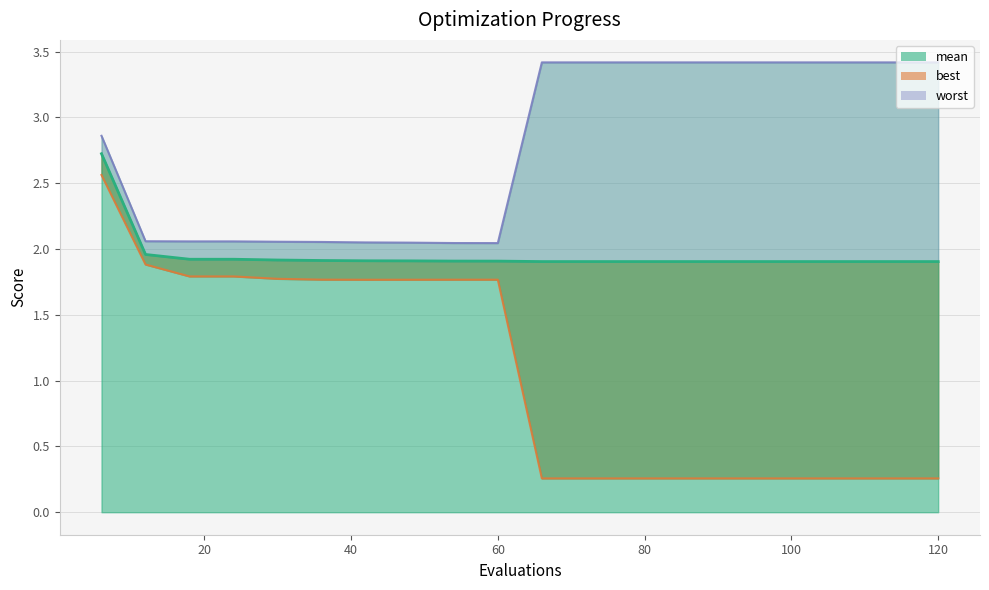

True or false: mean has more than 0 interior local peaks.

False